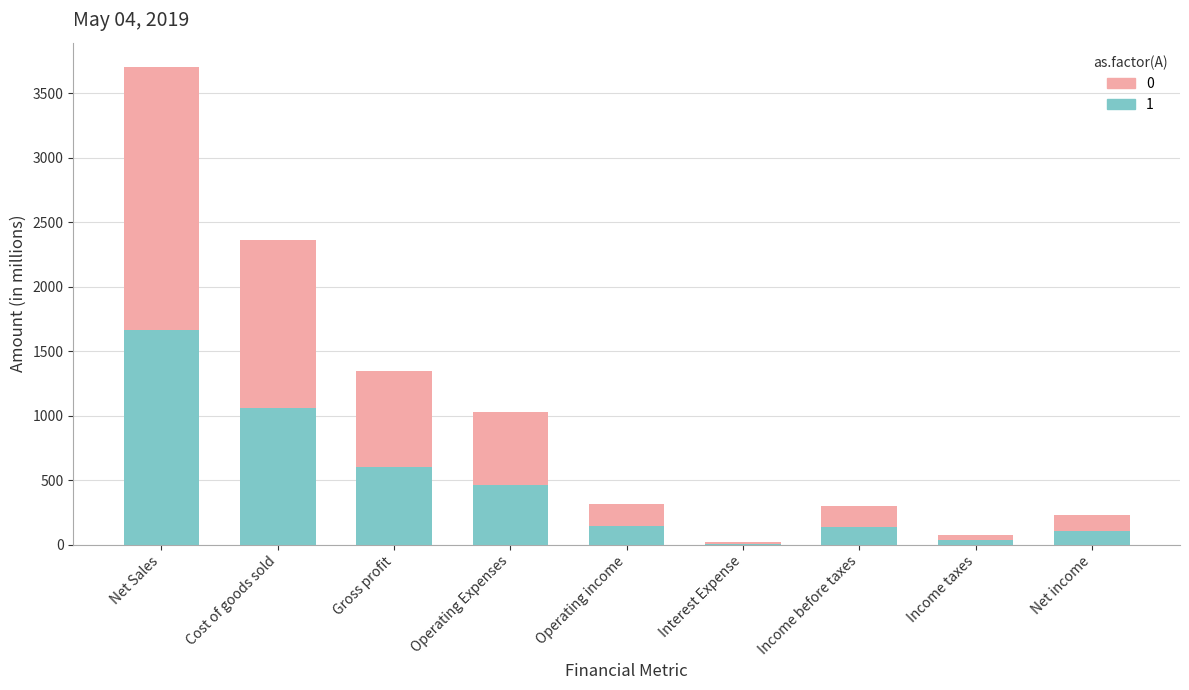

Rank the categories by May 04, 2019 value from highest to lowest.

Net Sales, Cost of goods sold, Gross profit, Operating Expenses, Operating income, Income before taxes, Net income, Income taxes, Interest Expense